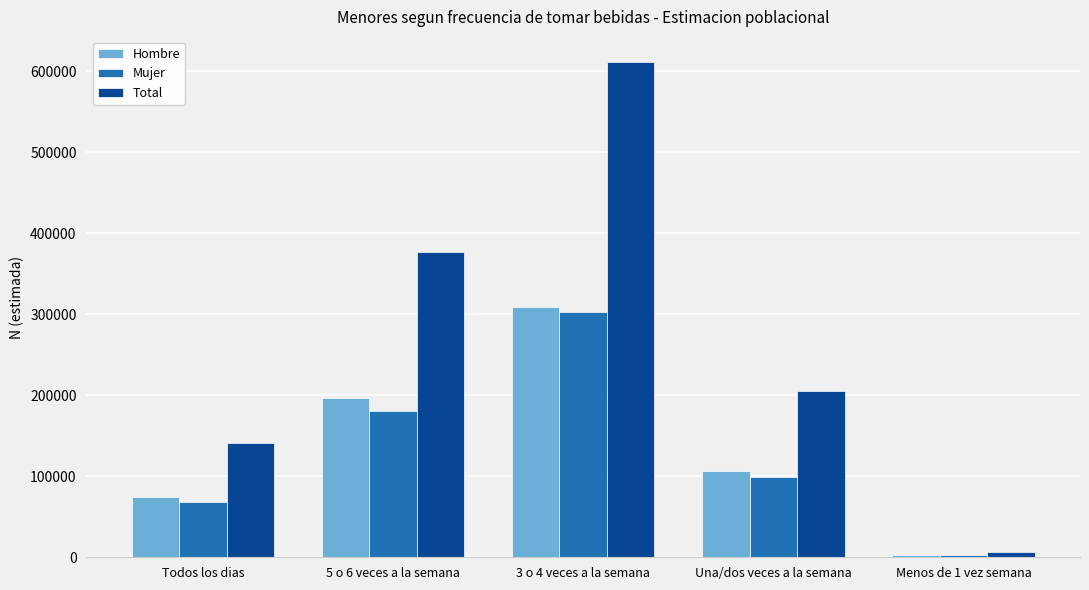

What is the sum of all Hombre values?

689844